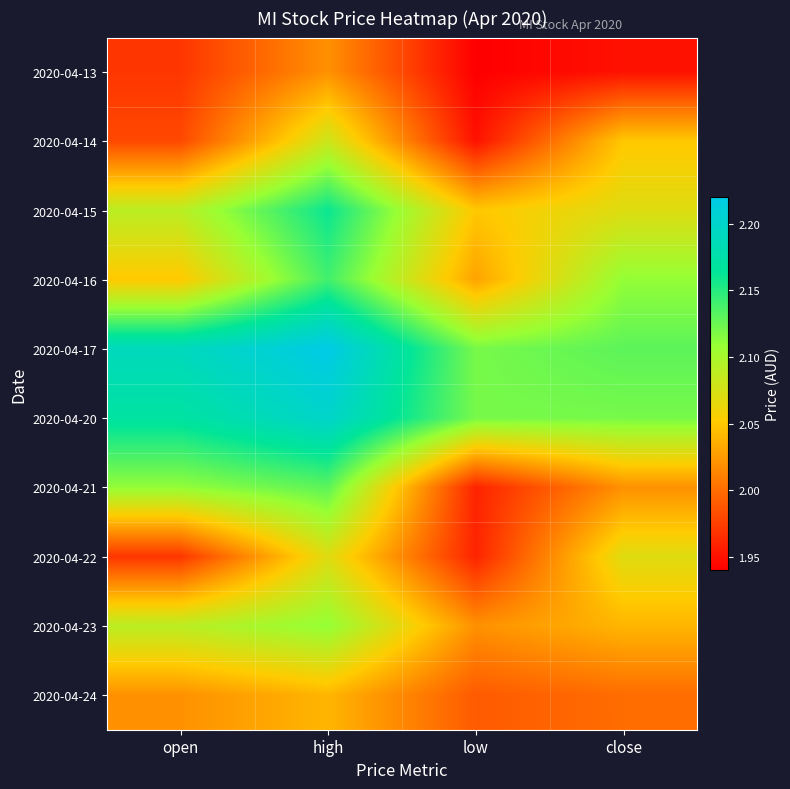

Count the number of data series in this chart.

10